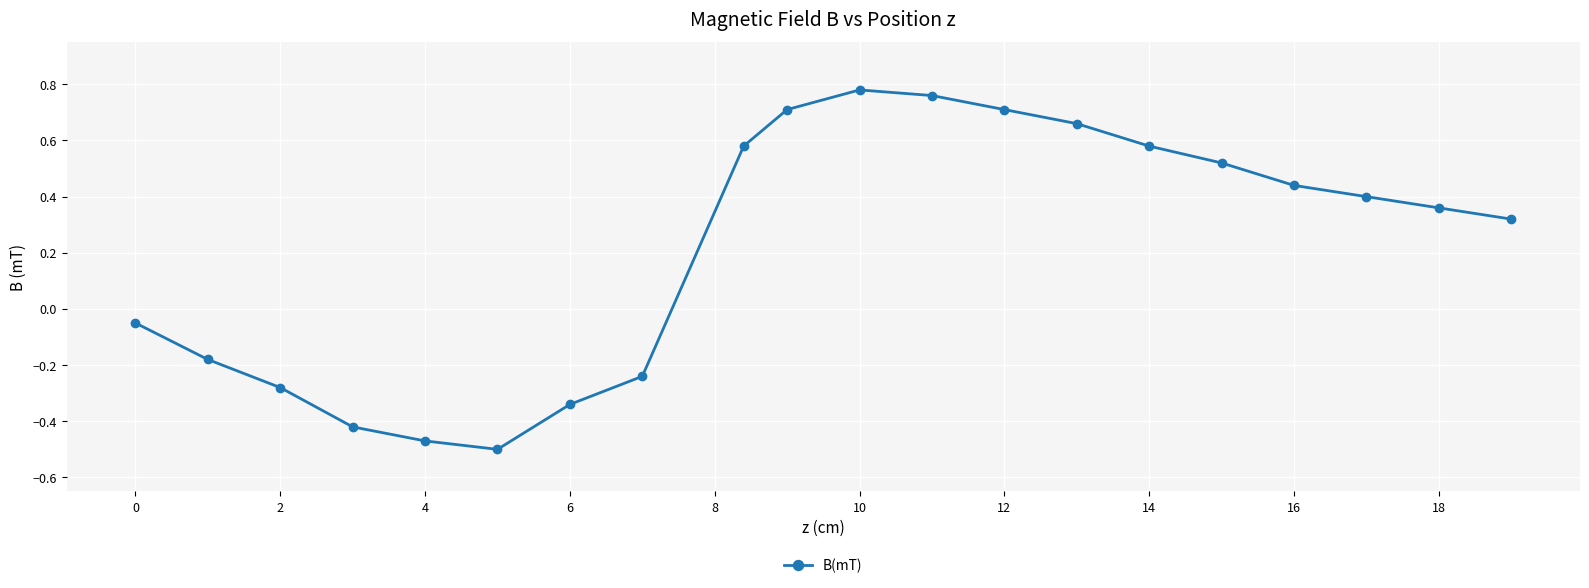

How many values are below 0?

8